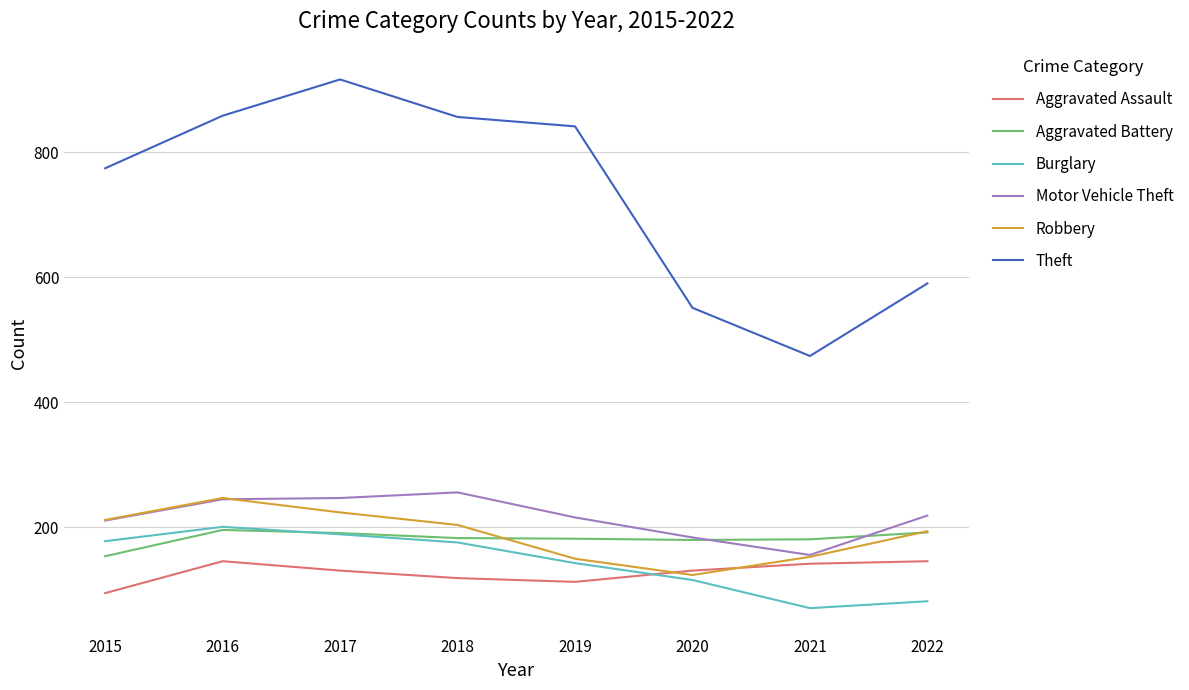

What is the highest value of the Aggravated Battery series?

196